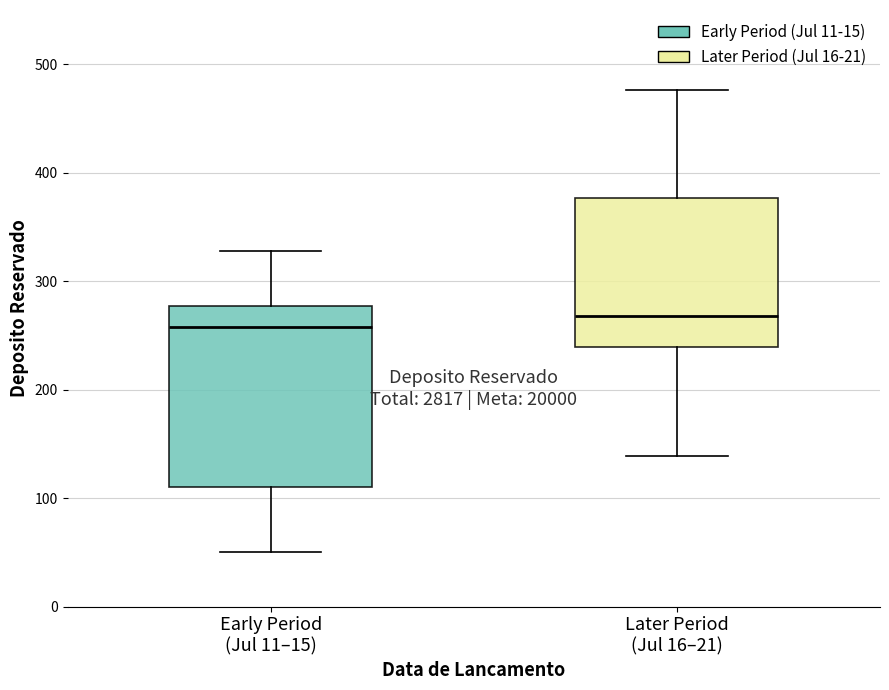

Reading left to right, transcribe this box plot: for each box, give where its median line is, the range the box spans, and where its two whiskers end, as read against the y-axis. The values are not printed on the chart, so give them approximately, as read against the axis.

Early Period (Jul 11–15): median 260, box 110 to 280, whiskers 50 to 330
Later Period (Jul 16–21): median 270, box 240 to 380, whiskers 140 to 480